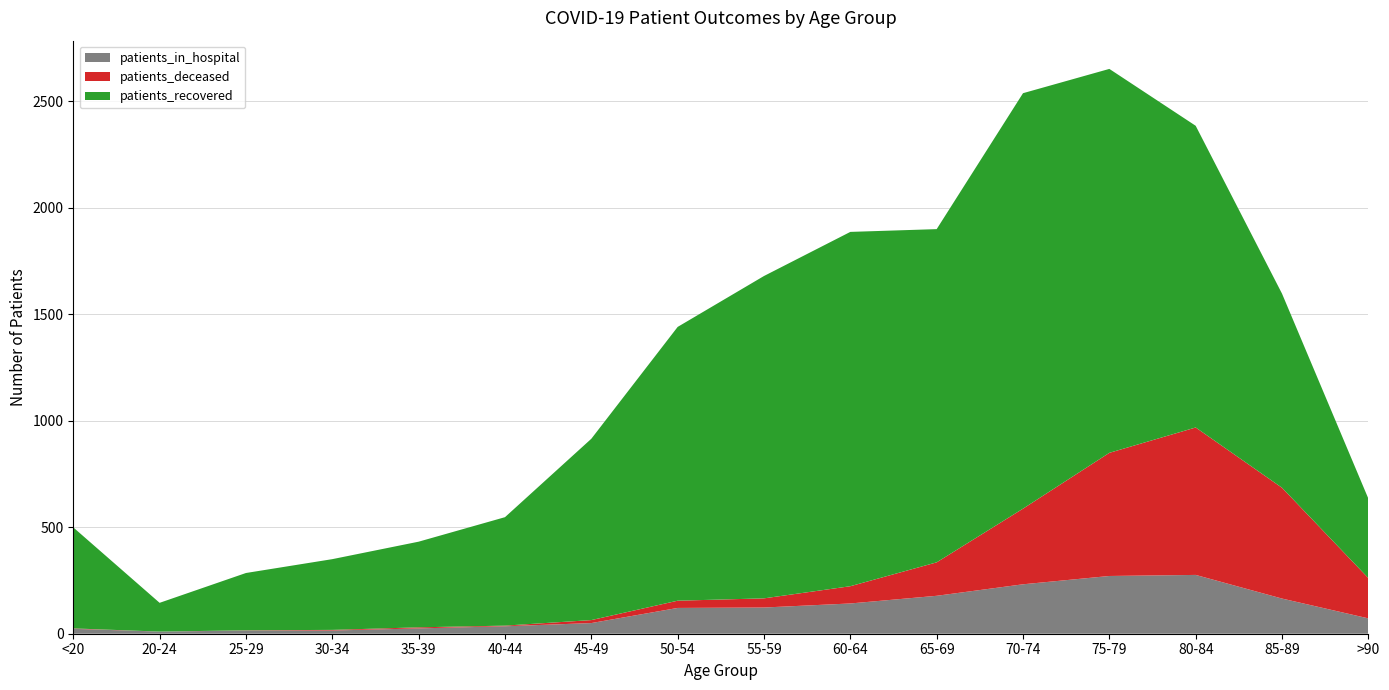

Reading left to right, what are all the values shown in this chart?

patients_recovered: 474	135	269	332	402	509	851	1285	1513	1663	1564	1950	1802	1416	911	373
patients_deceased: 2	0	1	3	5	3	14	34	43	81	157	355	578	692	520	189
patients_in_hospital: 23	10	15	15	25	35	50	121	123	142	178	232	271	276	165	72